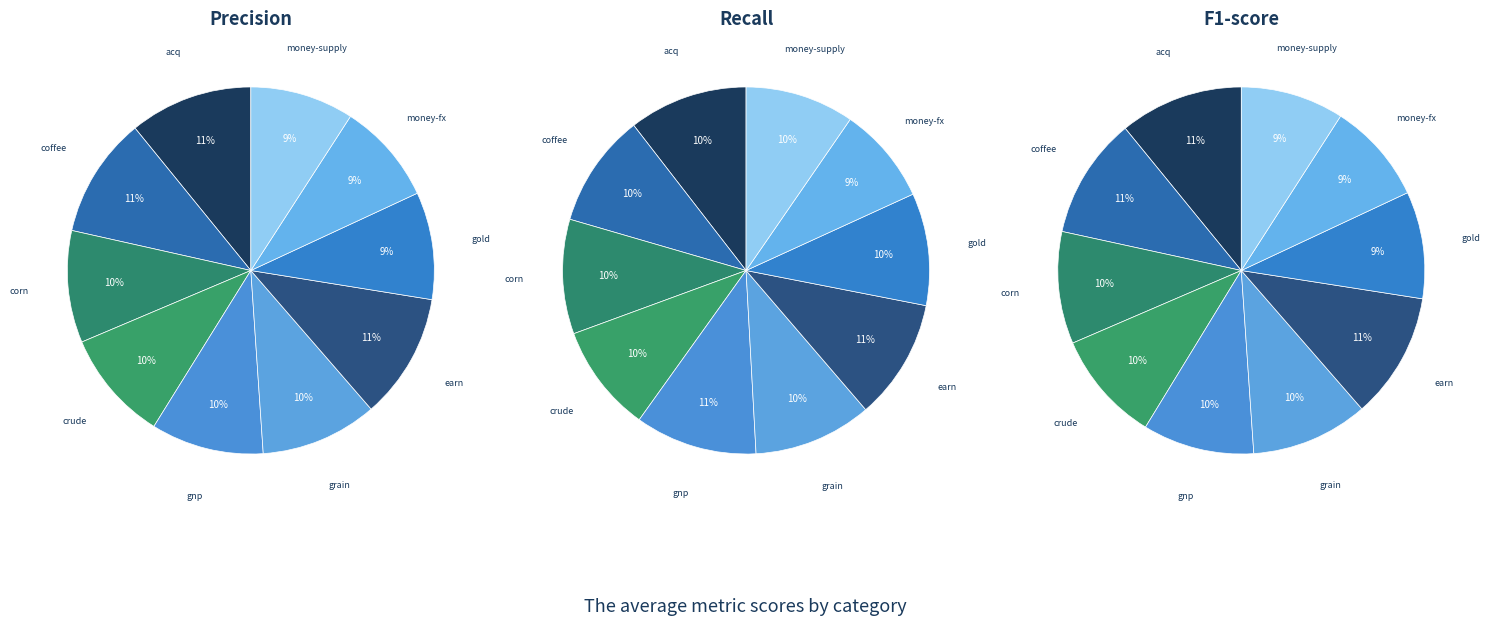

Count the number of slices in the pie.

10